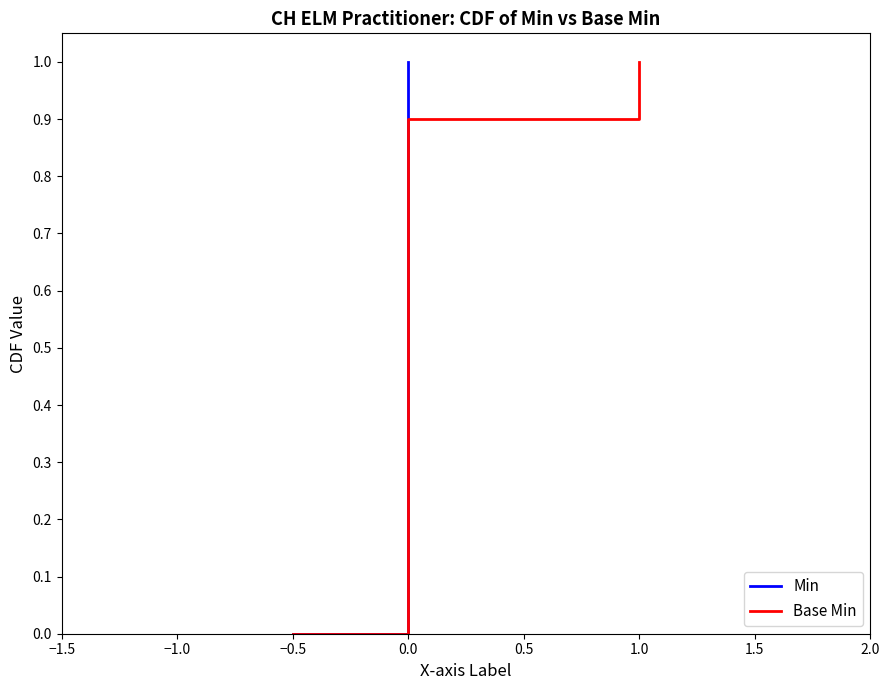

What are all the series names shown in the legend?

Min, Base Min